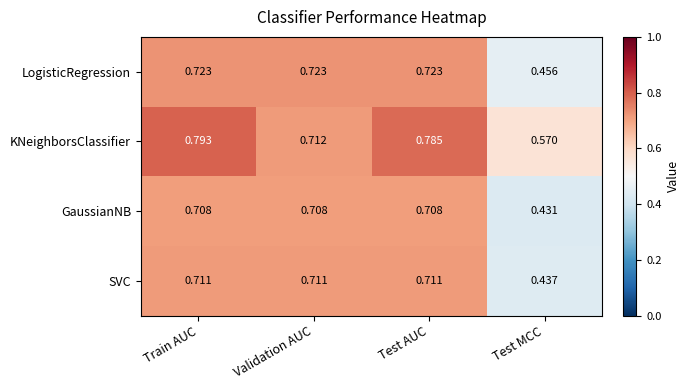

Rank the series at Test MCC from lowest to highest value.

GaussianNB, SVC, LogisticRegression, KNeighborsClassifier